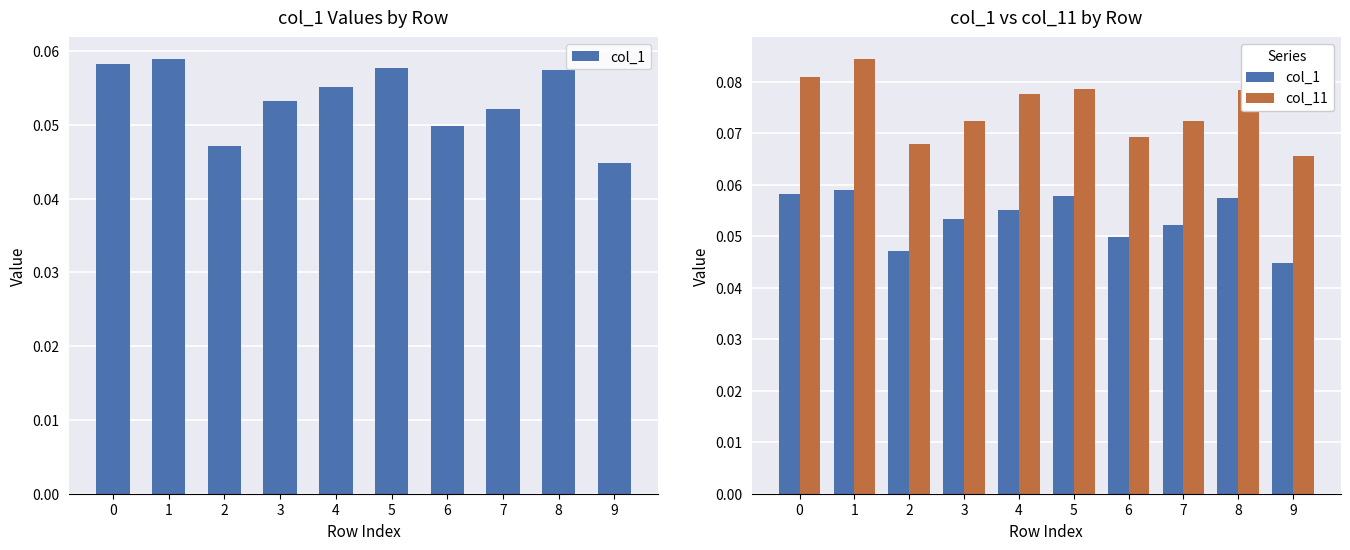

How many bars are there in each group?

2